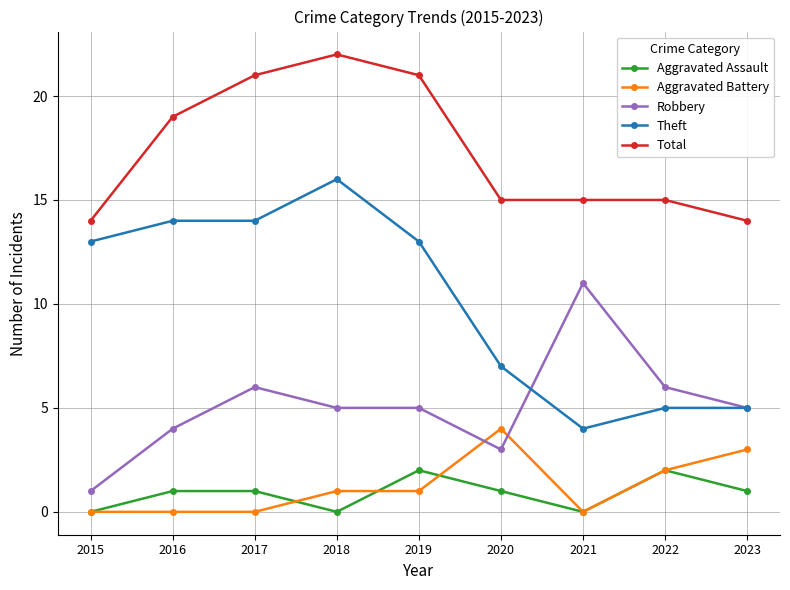

What is the greatest value displayed?

22